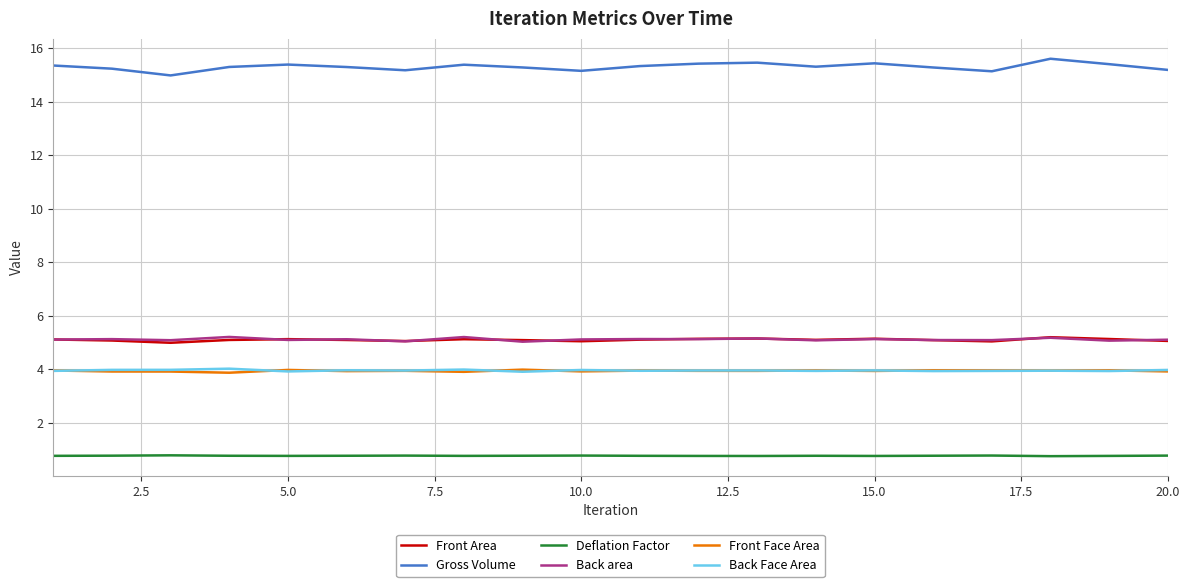

Is this an area chart (filled region under the line)?

No